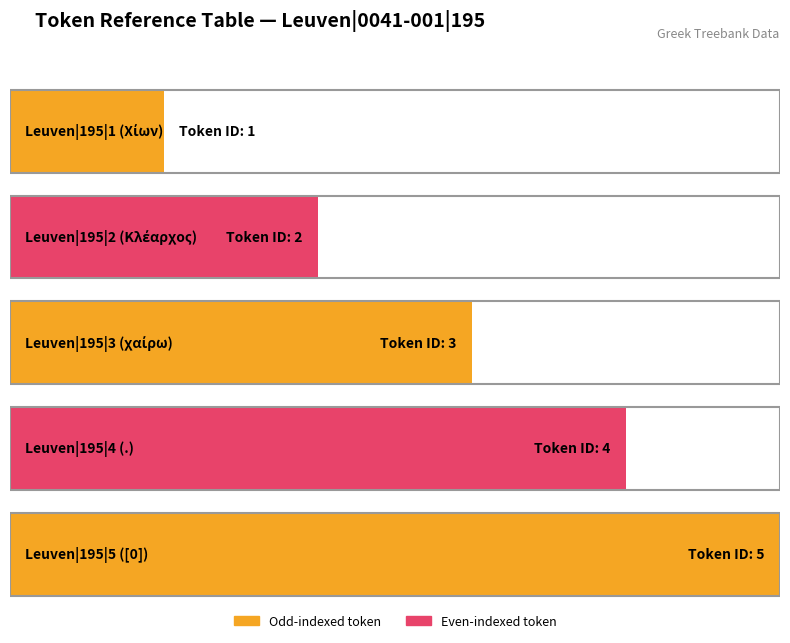

Which has a higher value, Leuven|0041-001|195|3 or Leuven|0041-001|195|4?

Leuven|0041-001|195|4